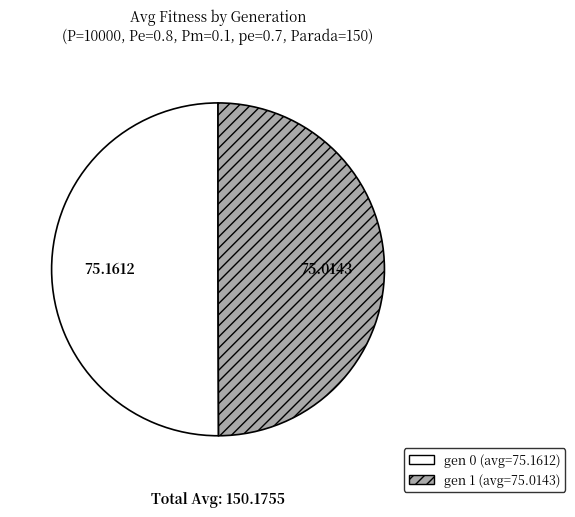

Approximately how many times larger is the value at gen 0 (avg=75.1612) compared to gen 1 (avg=75.0143)?

1.0